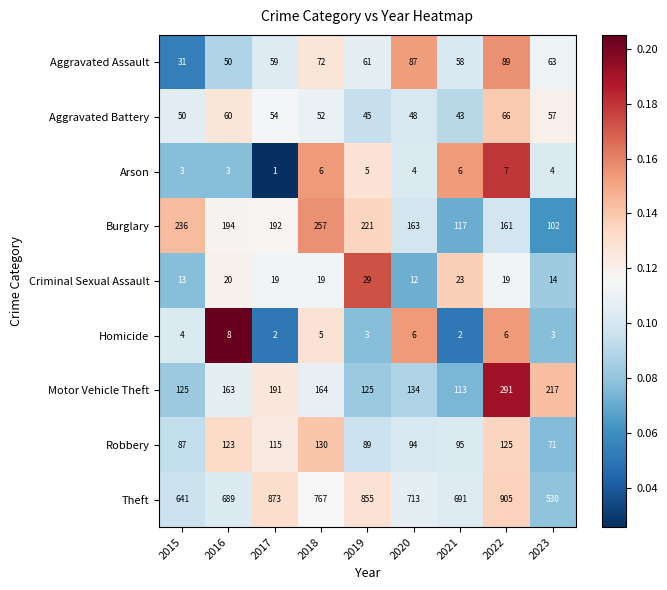

Is it true that Theft equals 1349 at 2019?

False